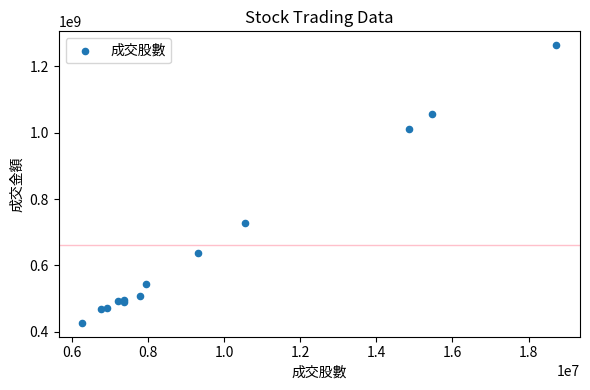

What Y value in the scatter plot is closest to 845547520?

729513202